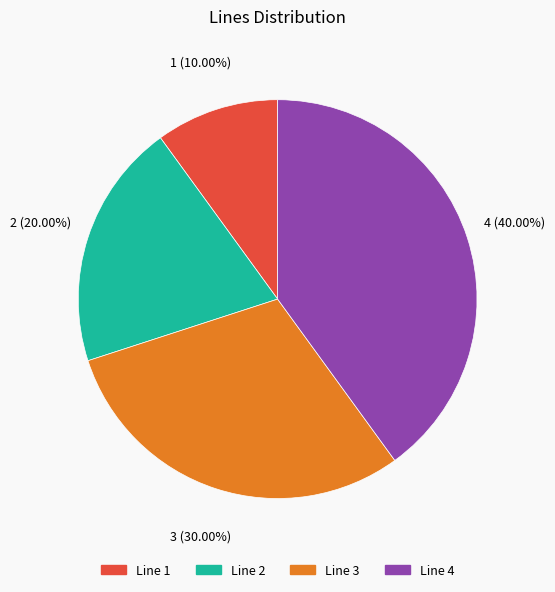

Combined, what portion of the pie is Line 4 and Line 3?

70.0%